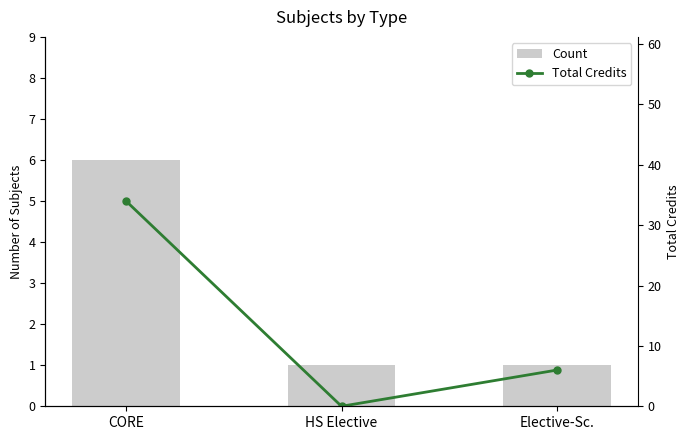

Where is Count nearest to the value 3?

HS Elective